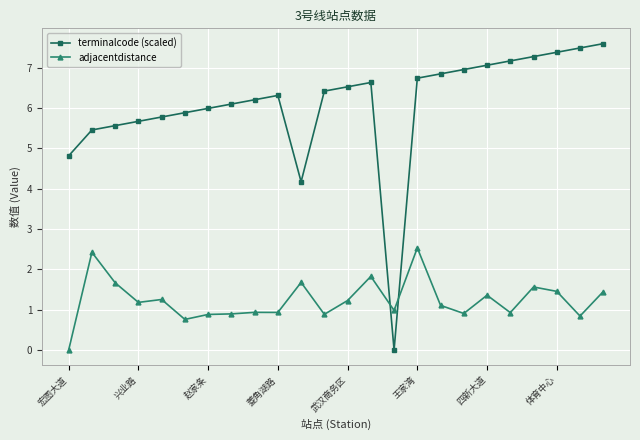

What is the value of the terminalcode (scaled) point at the 18th from the left?

7.0